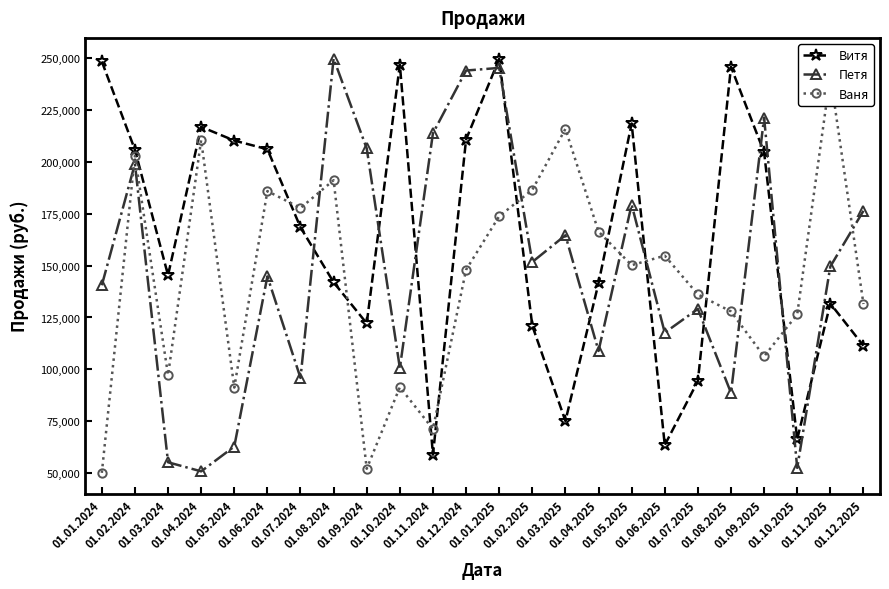

What is the greatest value displayed?

249802